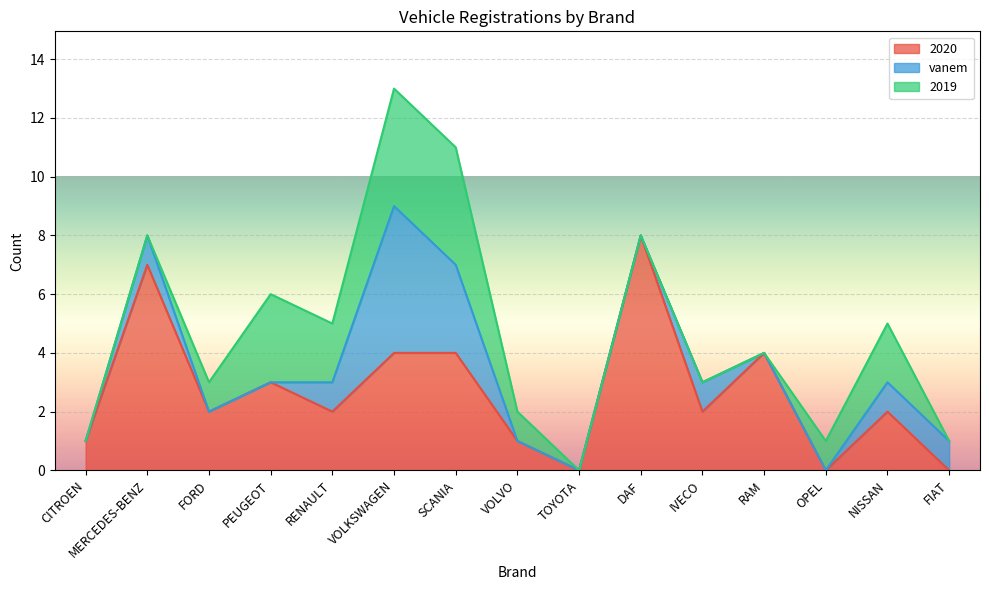

What are all the series names shown in the legend?

2020, vanem, 2019